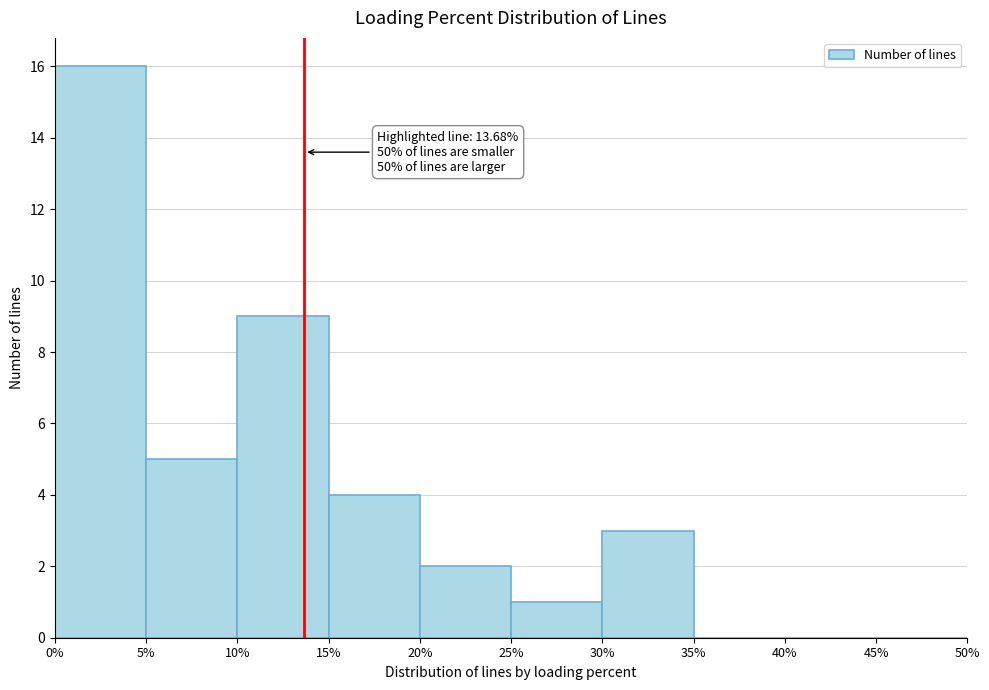

Which range on the x-axis has the tallest bar?

0% to 5%